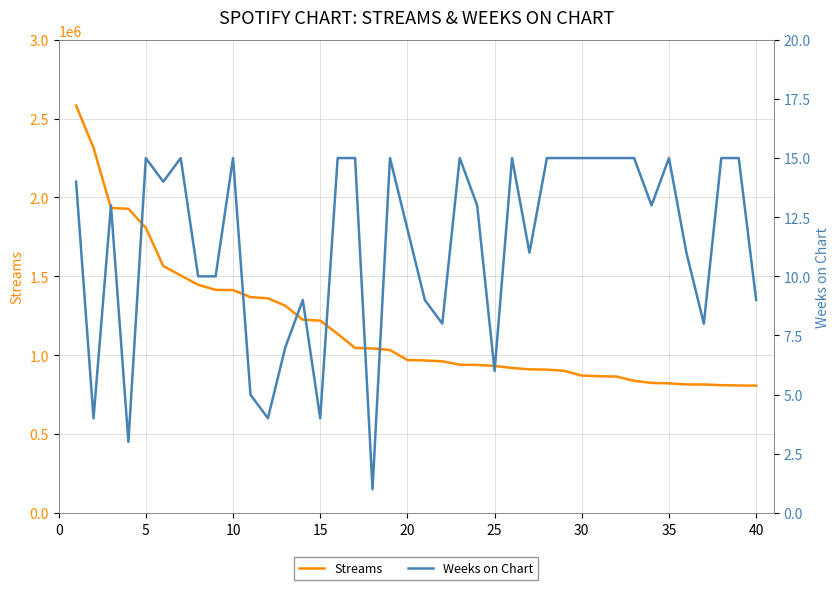

How many data points does each series have?

40